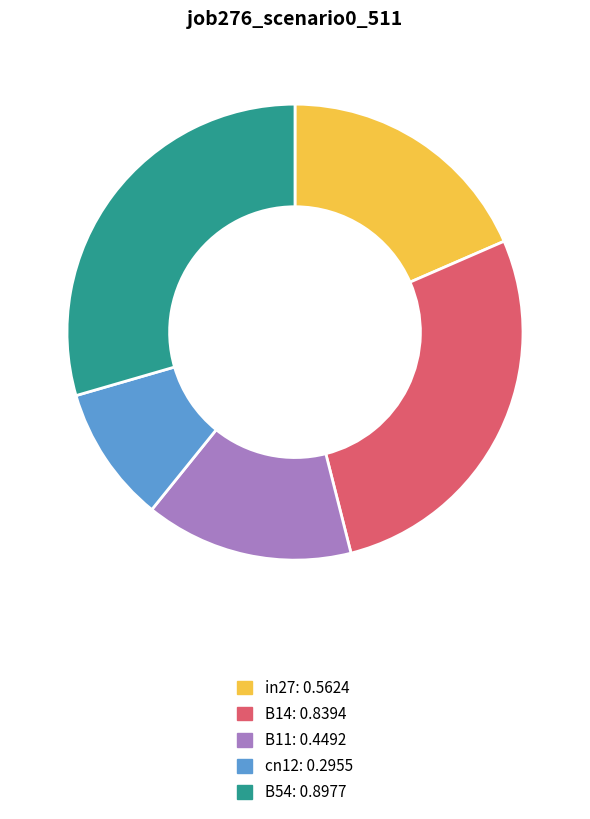

The cn12 slice represents 17% of the pie. True or false?

False